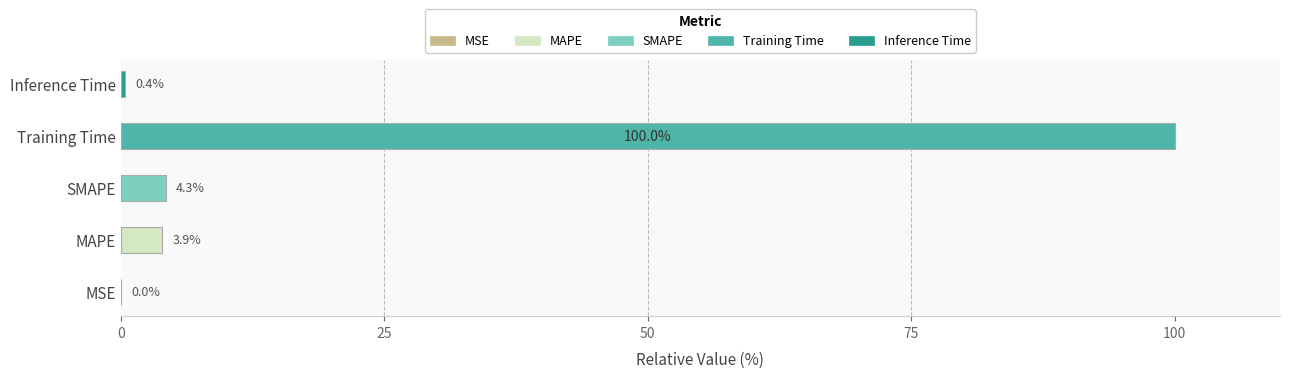

True or false: the data shows 0.4 at Inference Time.

True